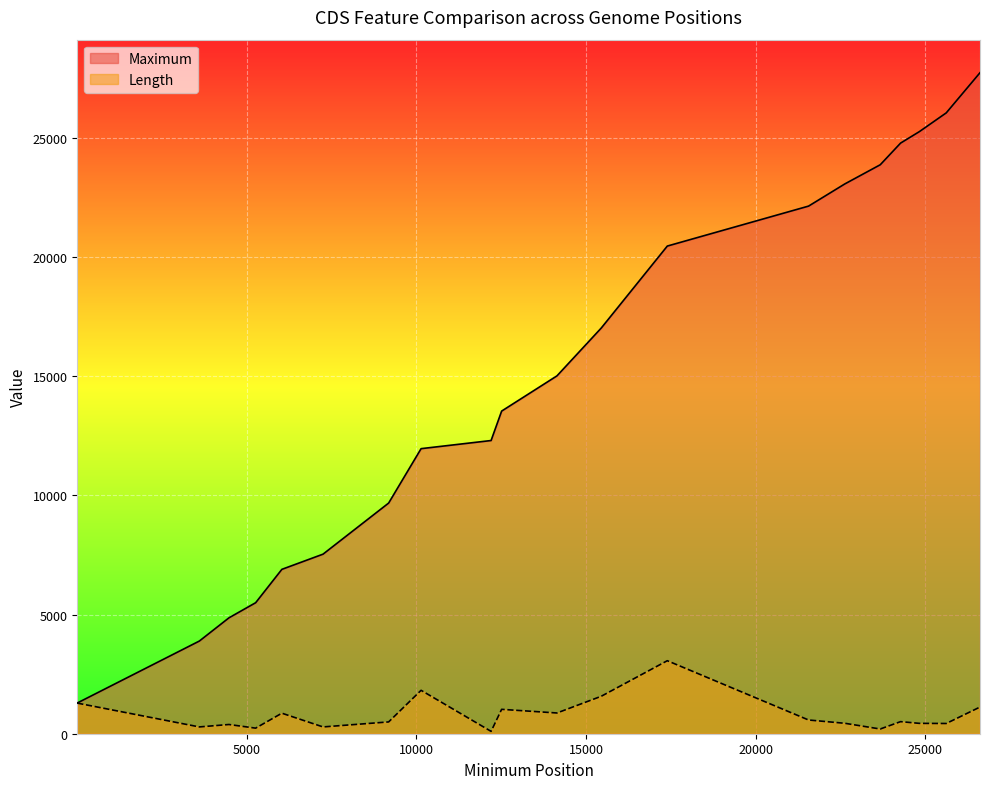

Is the value of Maximum at 5263 greater than the value of Length at 22628?

Yes